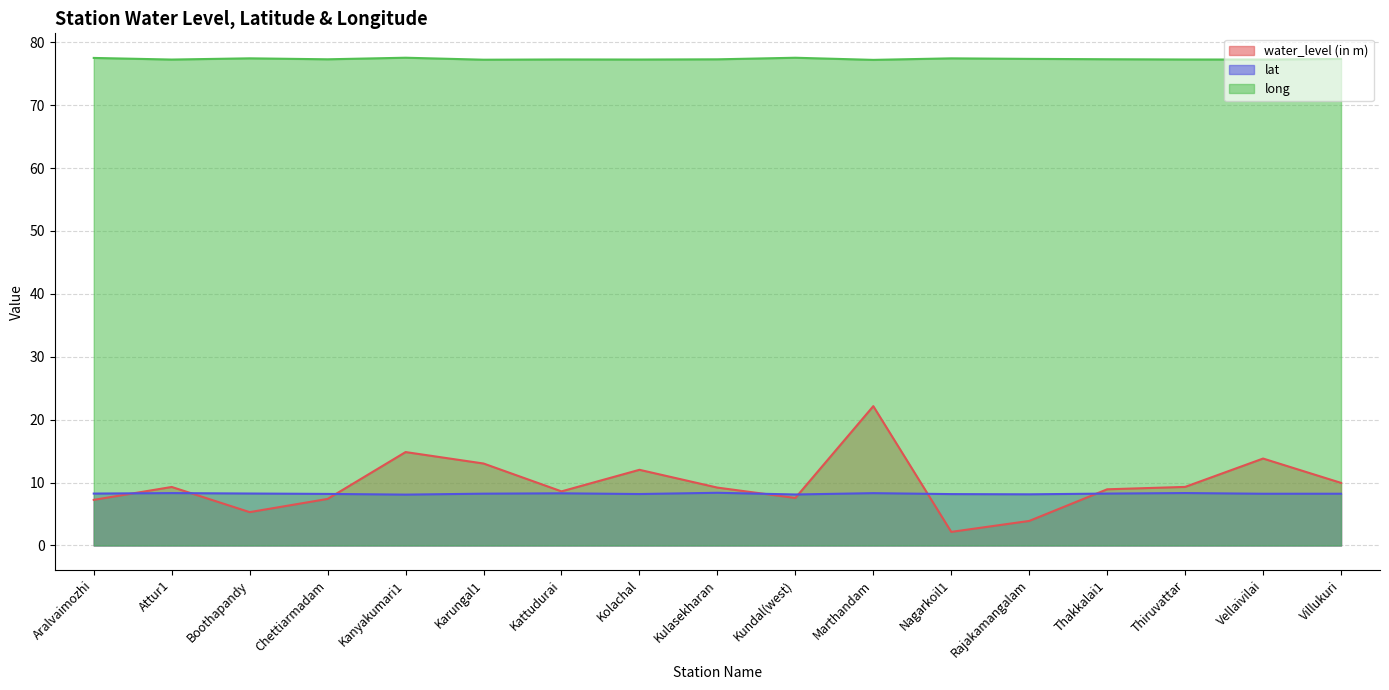

How many lat values are between 8 and 9?

17